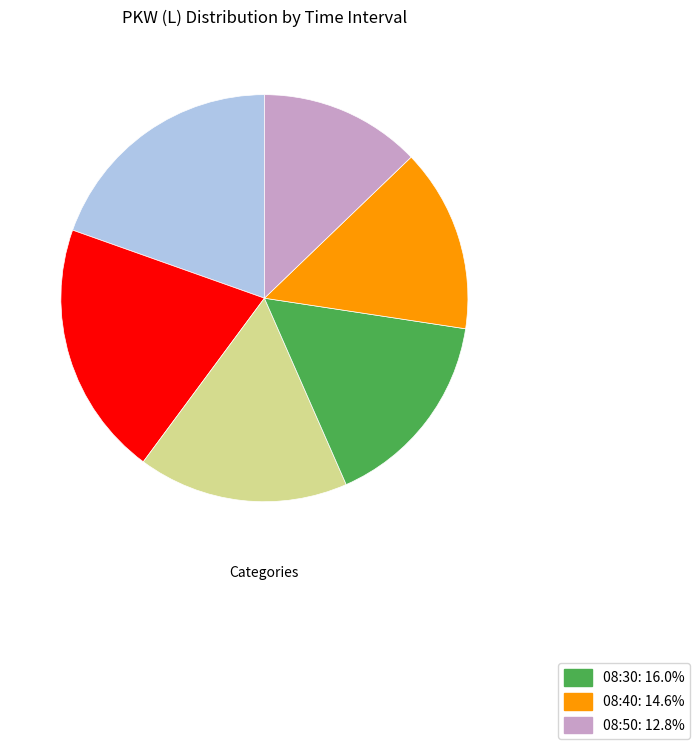

Is there any slice that represents more than half of the pie?

No